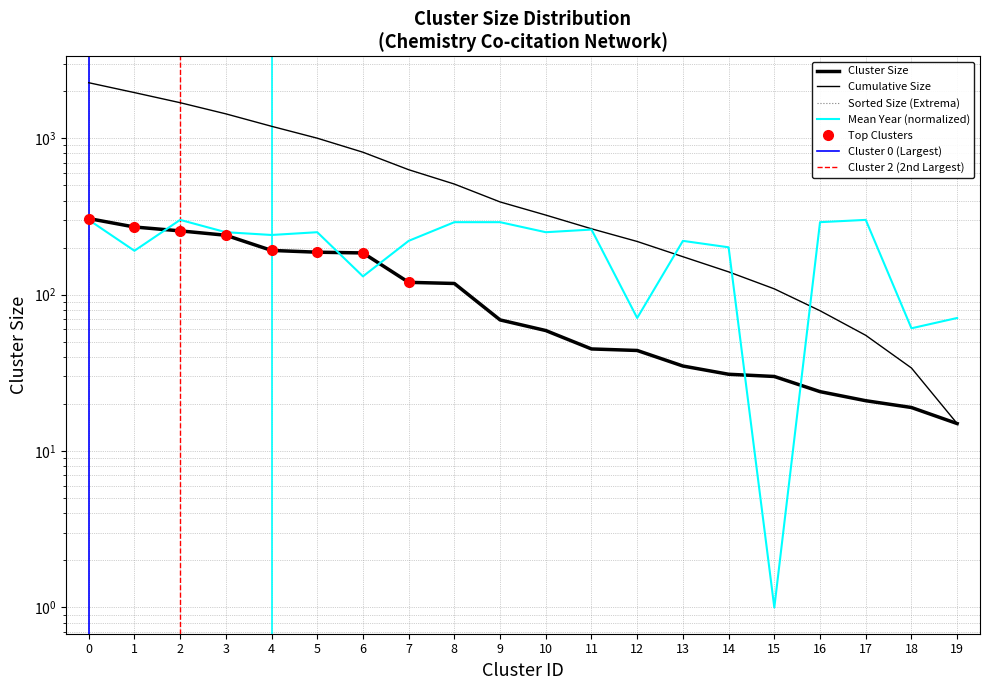

What is the highest value of the Cluster Size series?

307.0